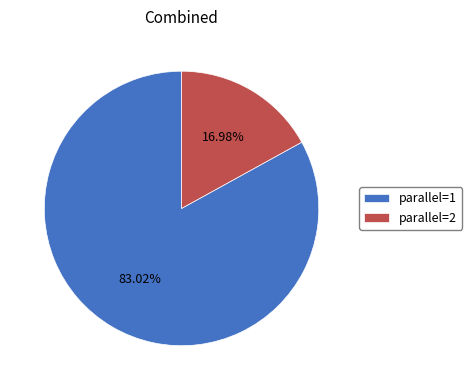

Which category has the smallest portion of the pie?

parallel=2